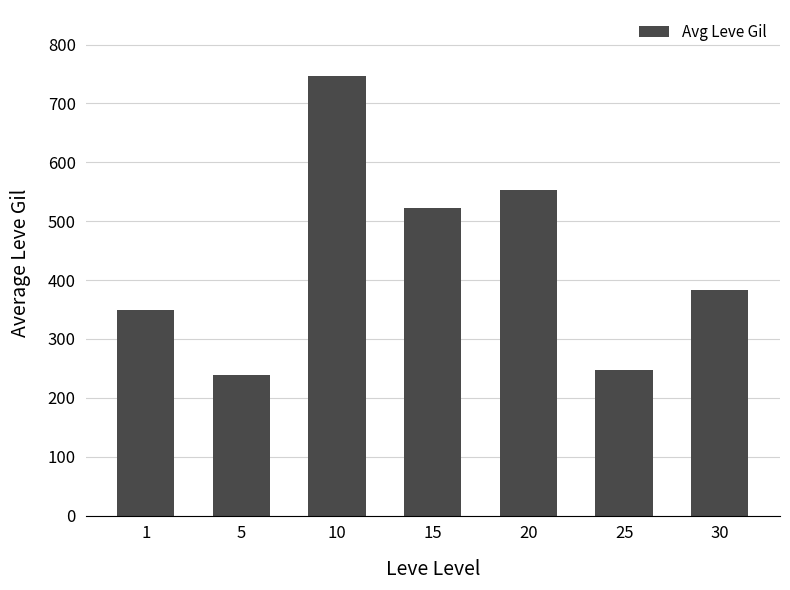

What value does the data have at 1?

349.8